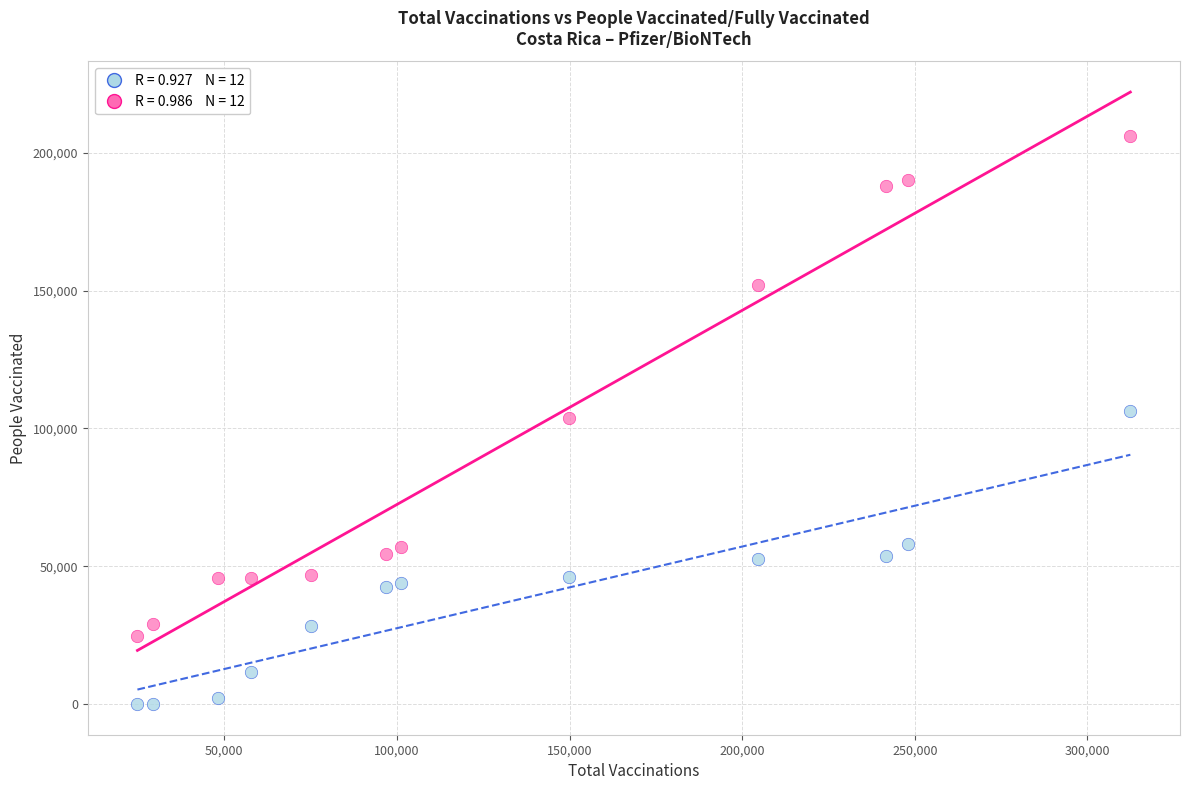

Across all data points, what is the range of Y values (max minus min)?

206143